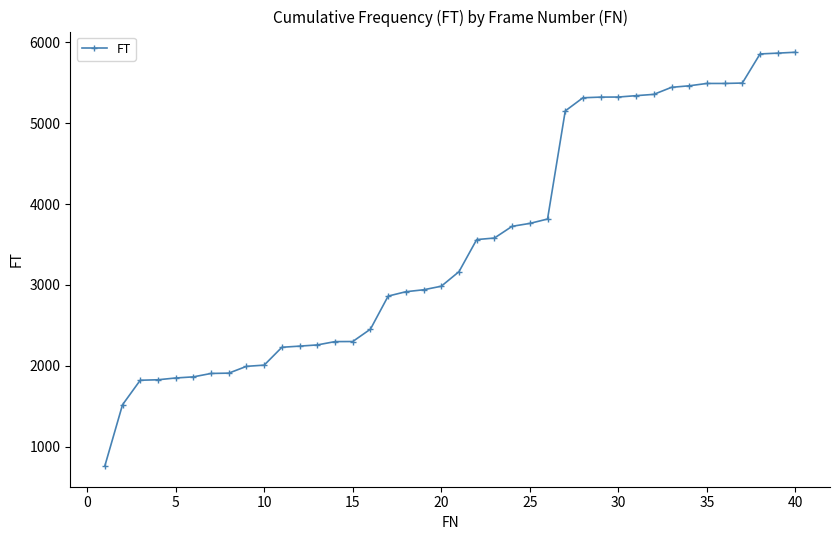

What is the value of the 7th point from the left?

1905